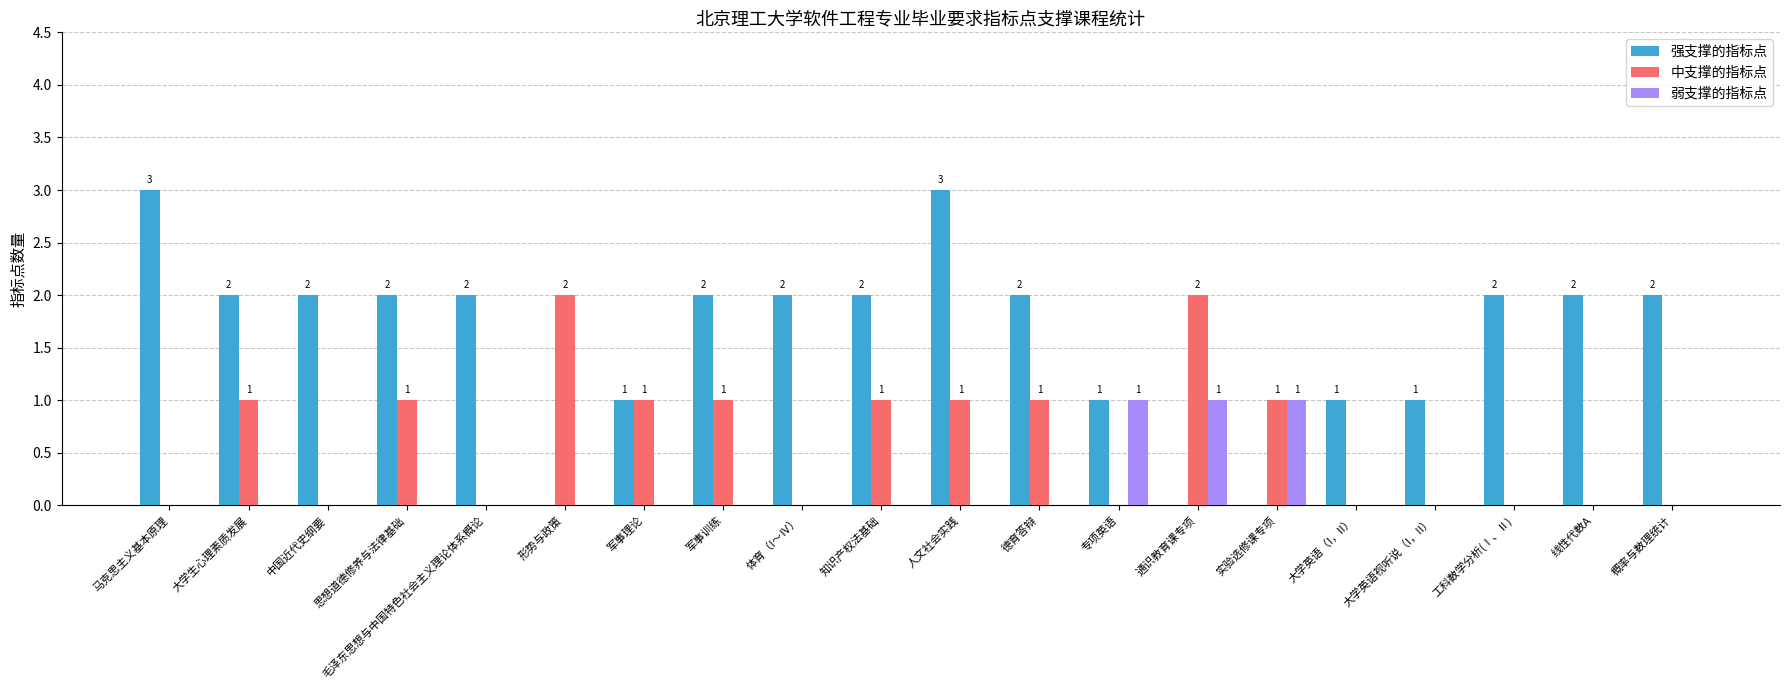

Which series has the largest total across all categories?

强支撑的指标点